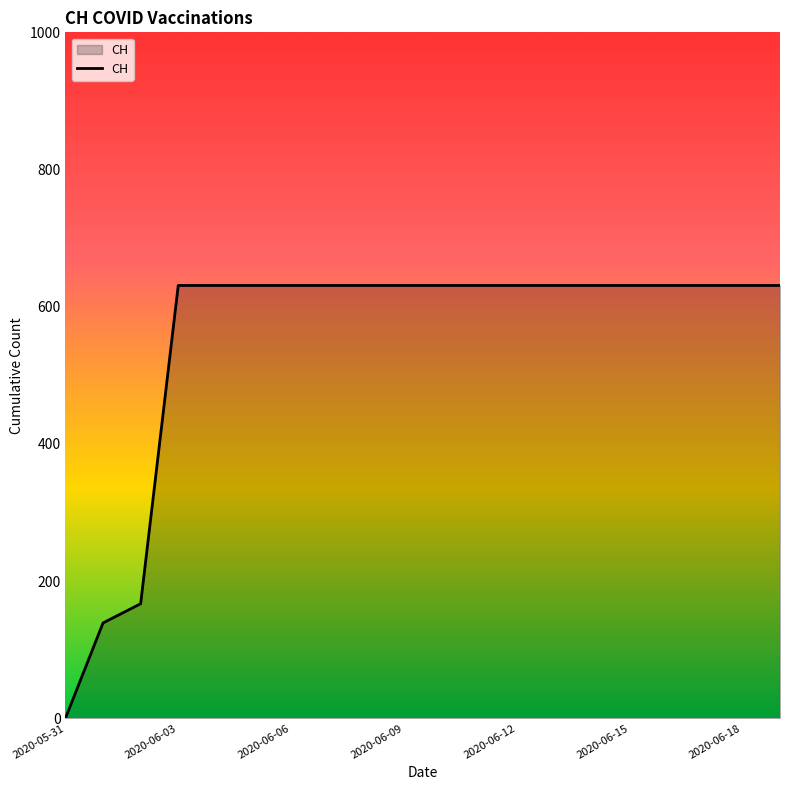

What is the difference between the maximum and minimum values?

631